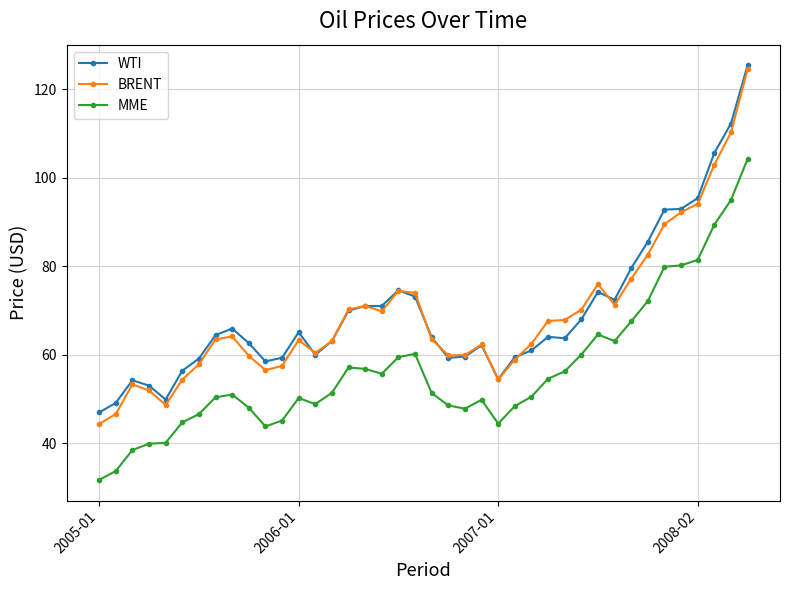

How many data points does each series have?

40